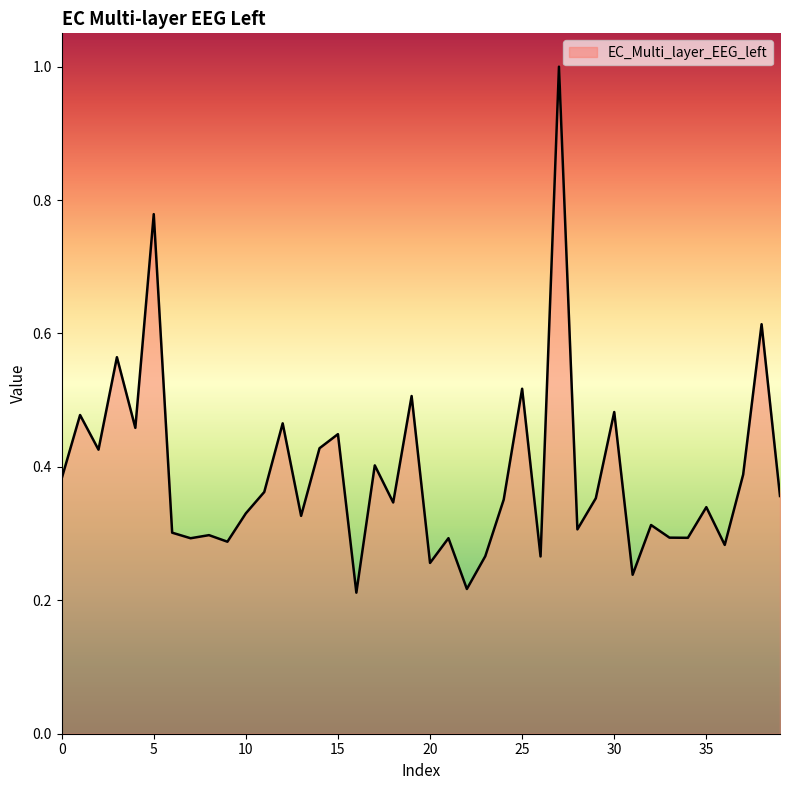

What is the greatest value displayed?

1.0